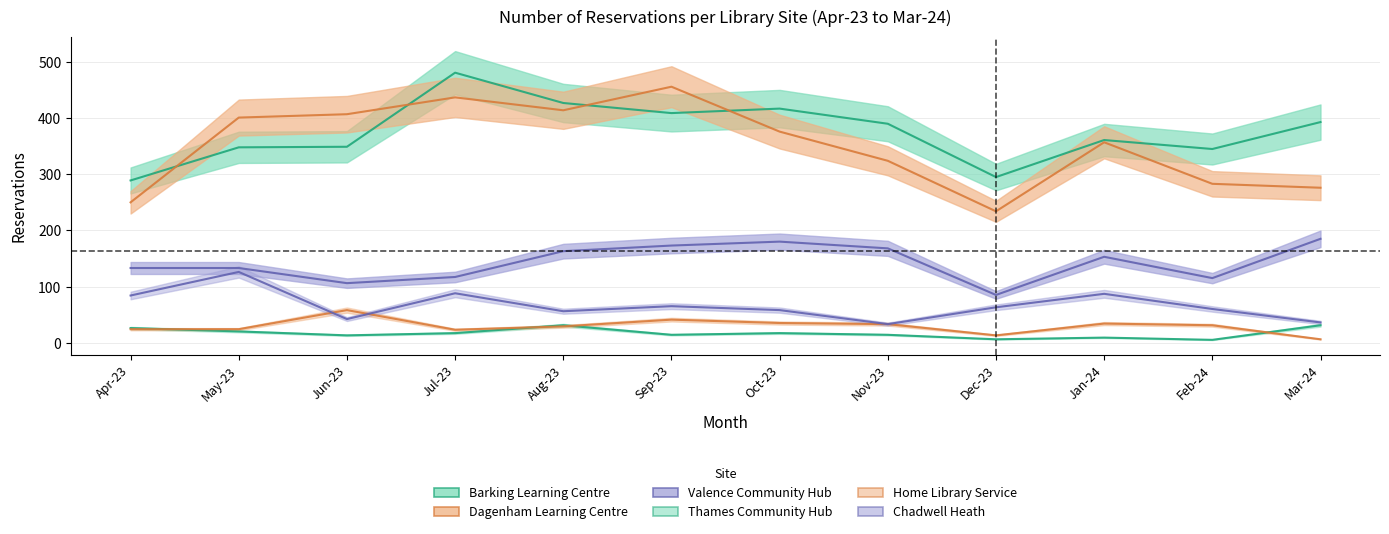

What position from the left is May-23?

2